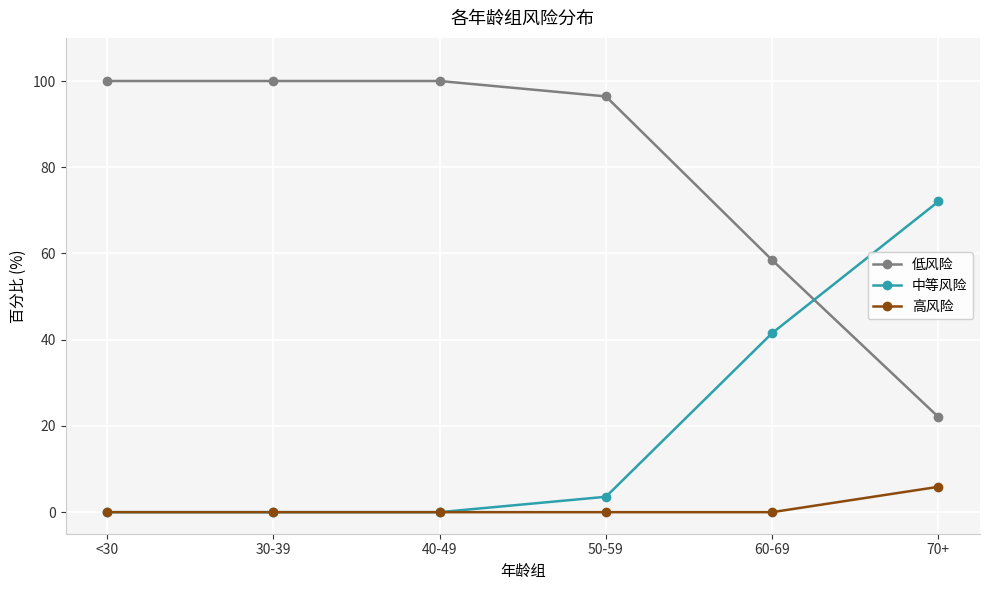

At how many categories does at least one series exceed 57?

6